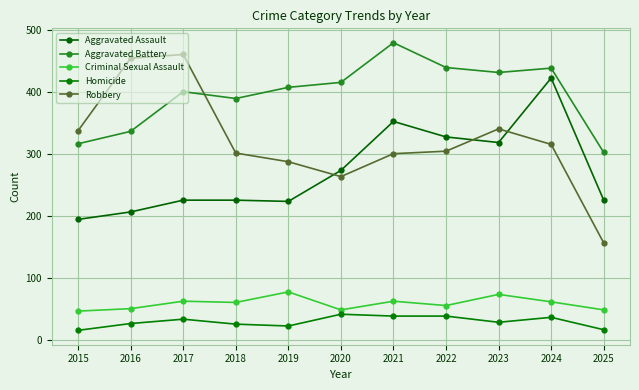

What is the difference between the Aggravated Battery values at 2016 and 2017?

64